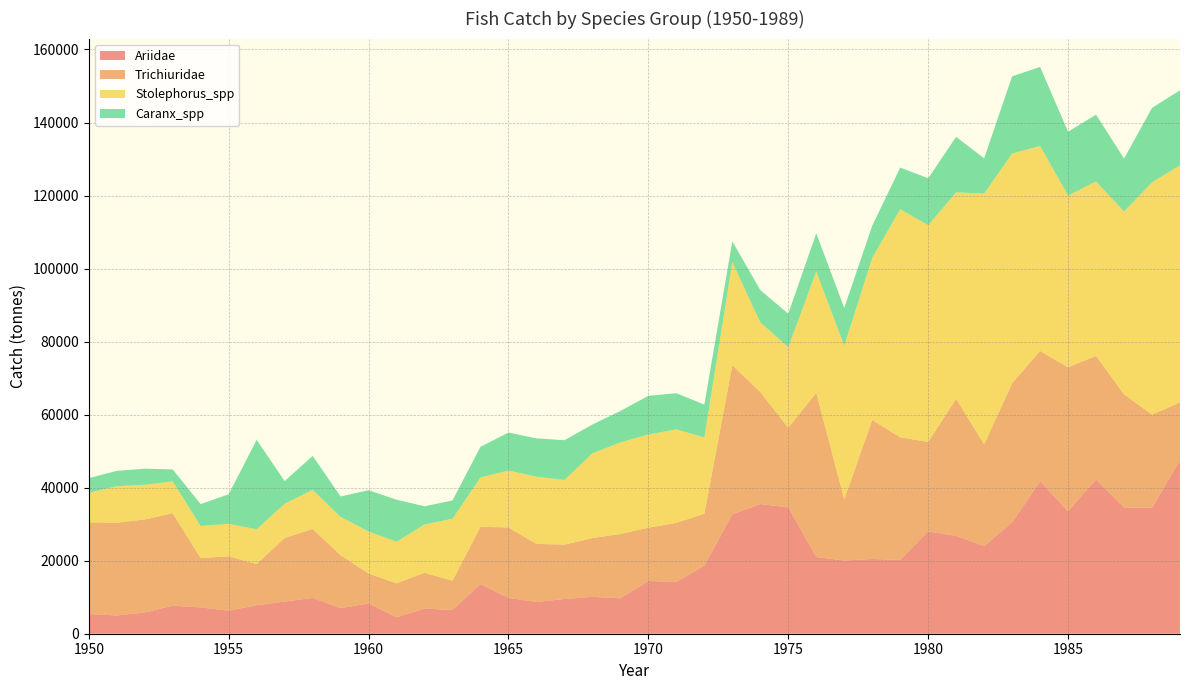

Reading left to right, what are all the values shown in this chart?

Ariidae: 5400	5000	5800	7700	7200	6300	7800	8800	9800	7000	8300	4500	6900	6500	13600	9800	8700	9500	10100	9700	14440	14170	18650	32700	35513	34600	20998	20051	20458	20225	28006	26789	24001	30473	41740	33565	42249	34573	34535	47434
Trichiuridae: 25100	25400	25500	25300	13500	14900	11300	17400	18900	14500	8200	9300	9800	8000	15700	19300	15900	14900	16100	17600	14600	16200	14200	40800	30689	21805	44964	16763	38070	33576	24501	37563	27848	38111	35696	39419	33820	31011	25460	15907
Stolephorus_spp: 8100	10000	9500	8700	8800	8900	9500	9400	10700	10500	11500	11400	13200	17000	13500	15600	18400	17700	23200	25100	25520	25600	20900	28260	19080	22087	33254	42040	44385	62461	59358	56524	68697	62940	56148	47024	47785	50039	63611	64953
Caranx_spp: 4000	4200	4400	3300	6000	8100	24500	6200	9300	5600	11300	11500	5000	5000	8400	10400	10500	10900	7900	8600	10600	9900	9000	5700	8830	9148	10436	10367	8821	11403	12882	15202	9650	21125	21646	17467	18297	14508	20399	20542